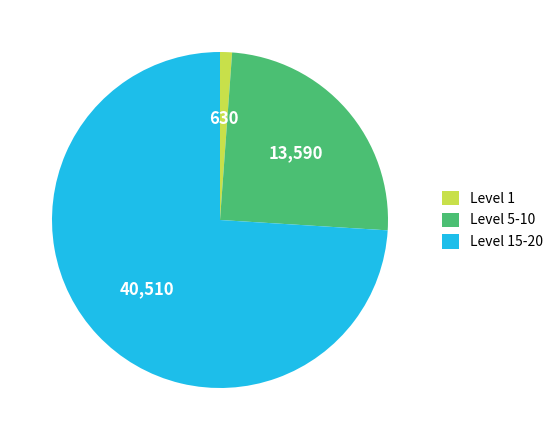

Which has a higher value, Level 1 or Level 15-20?

Level 15-20